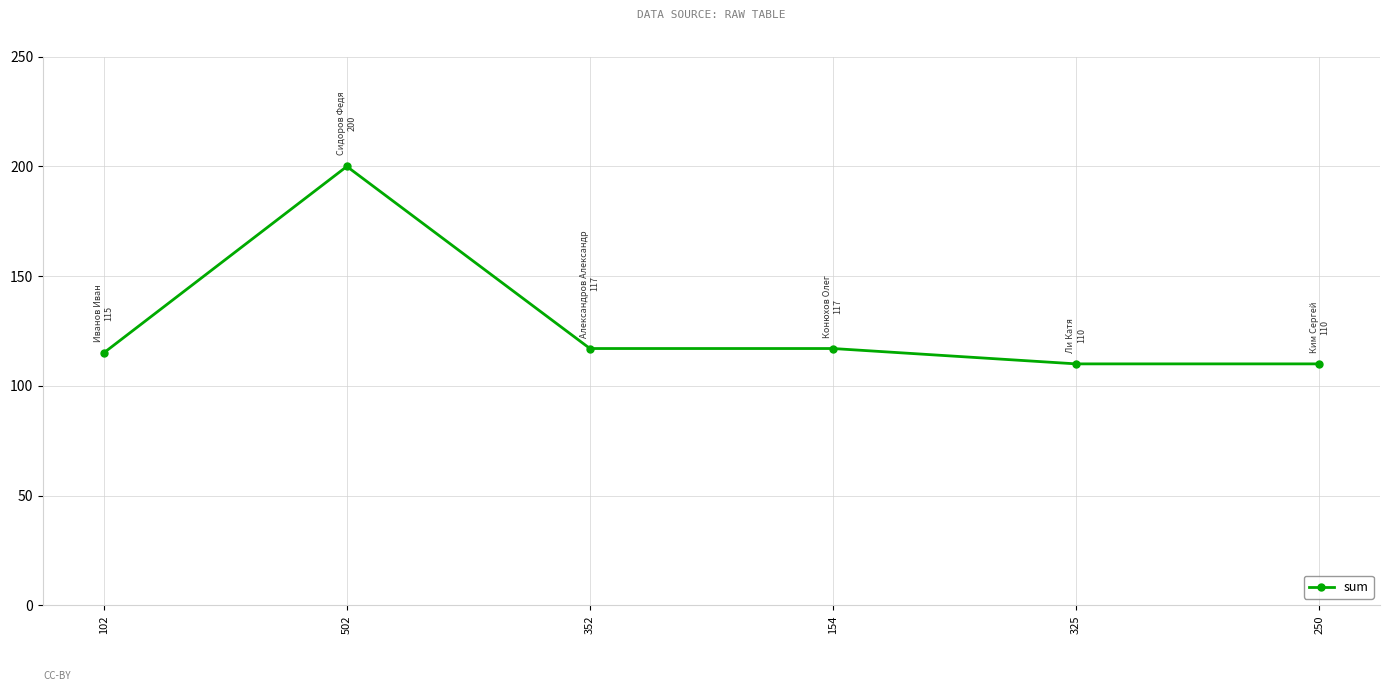

What is the minimum value shown in the chart?

110